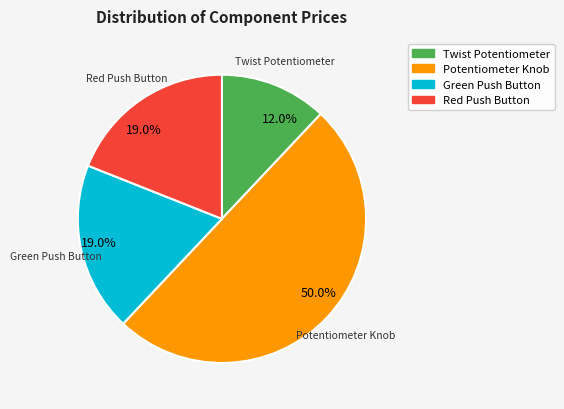

To the nearest percent, what is the difference between the largest and smallest slice percentages?

38%